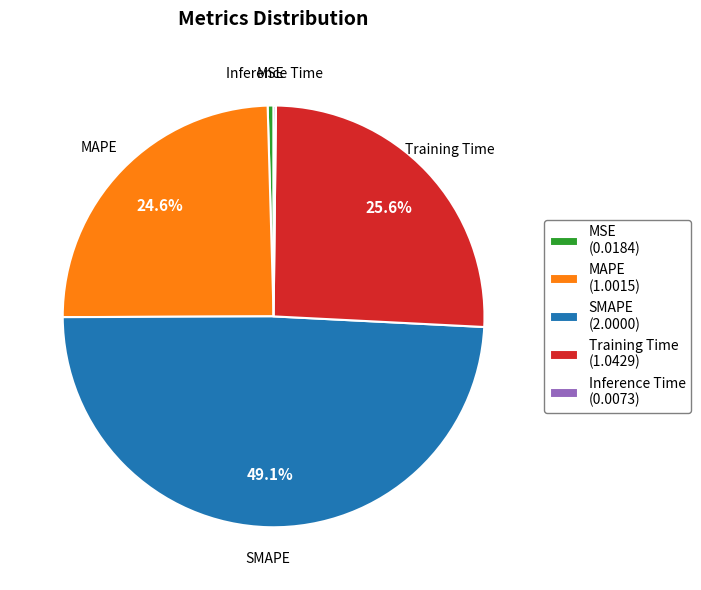

Which slice is the largest?

SMAPE